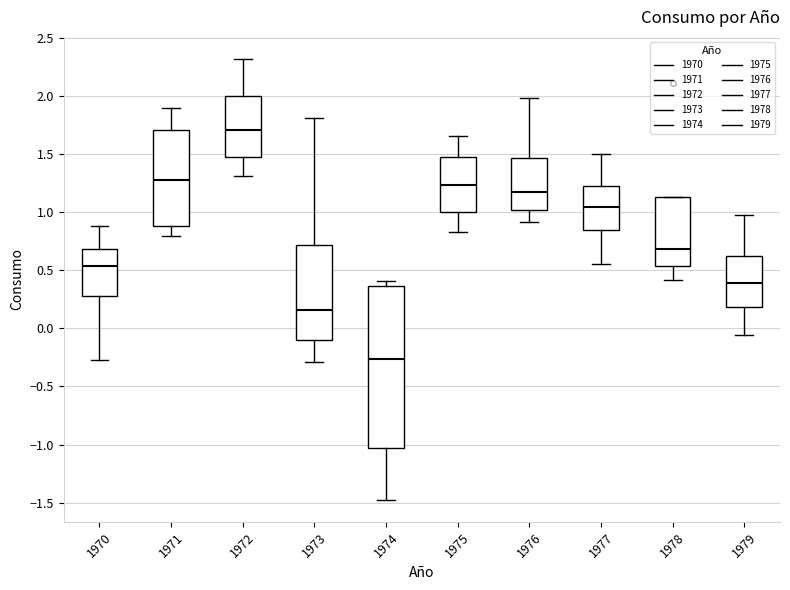

Which box is the tallest, from its lower edge to its upper edge?

1974